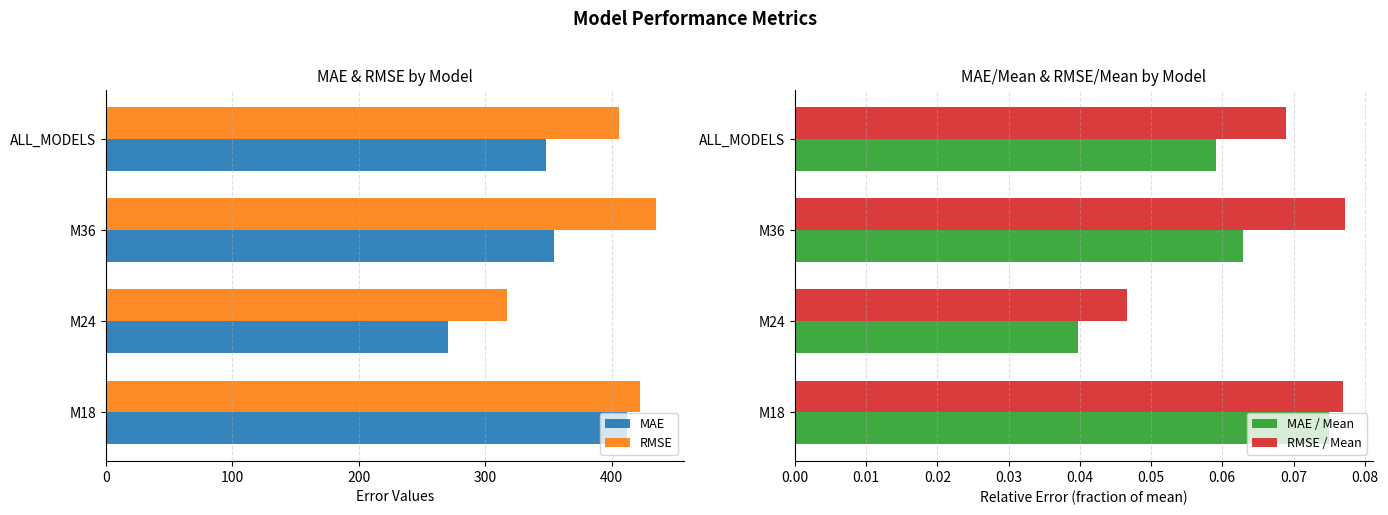

Is the value of RMSE at M36 greater than the value of MAE at M36?

Yes